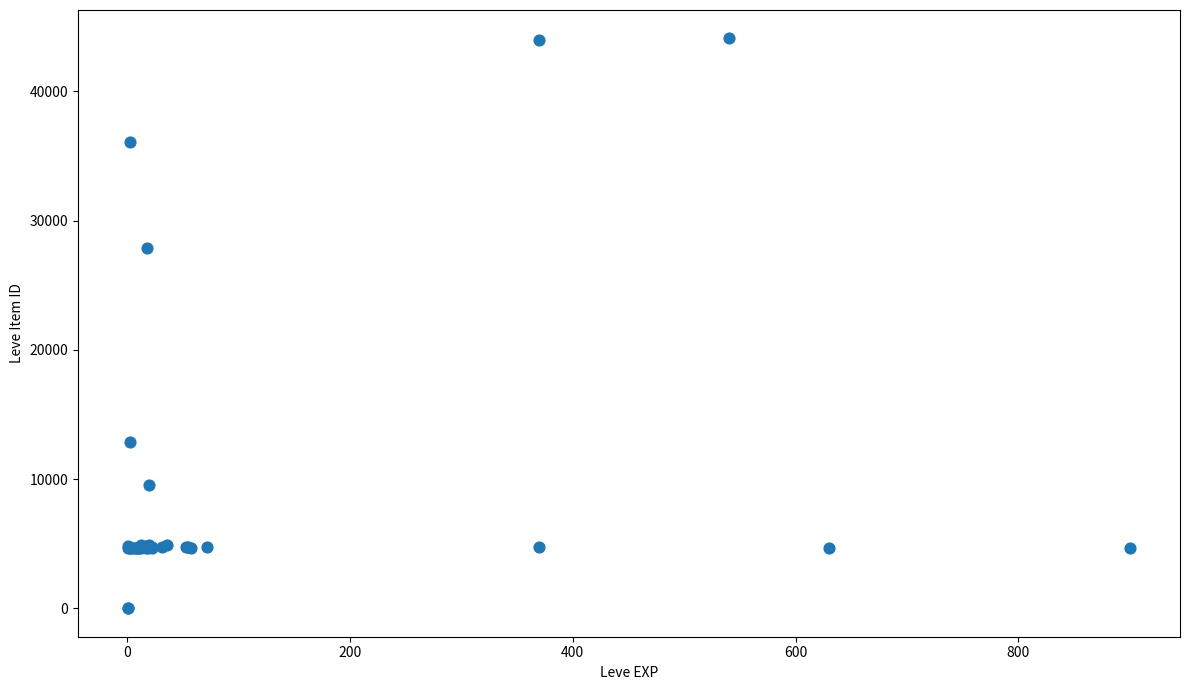

What Y value in the scatter plot is closest to 22048?

27884